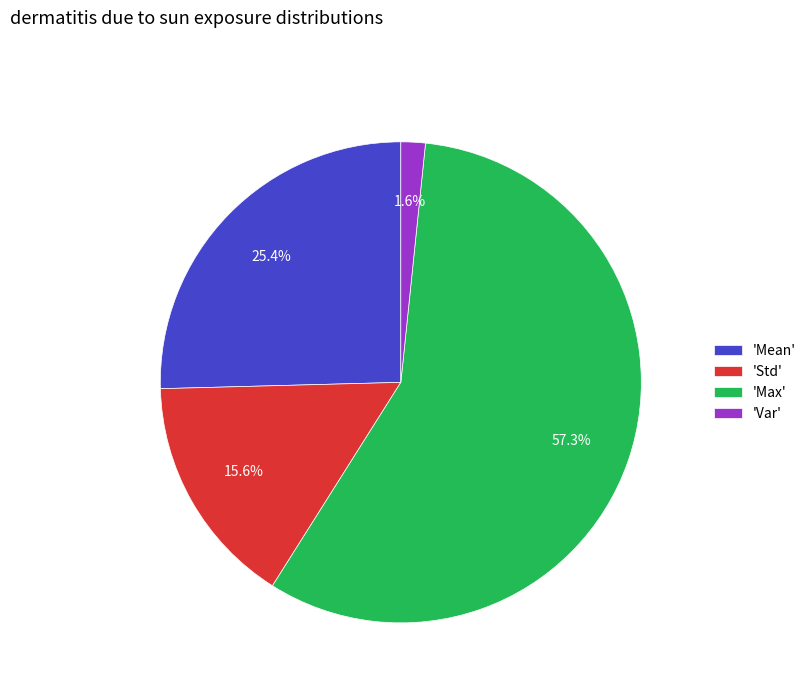

Combined, do 'Max' and 'Var' account for over 50%?

Yes